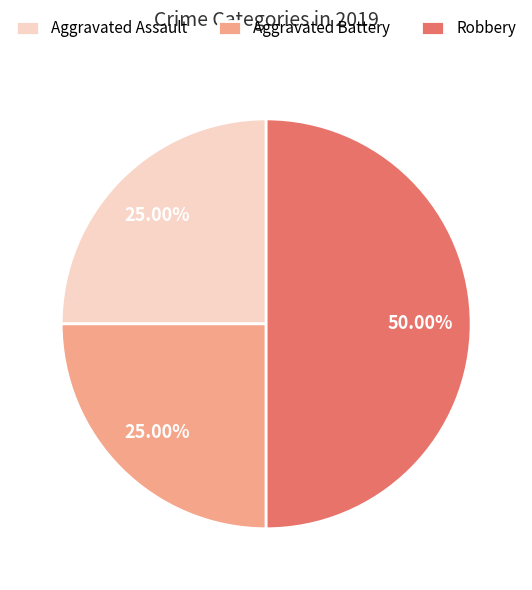

What percentage is the Aggravated Assault slice, to the nearest percent?

25%